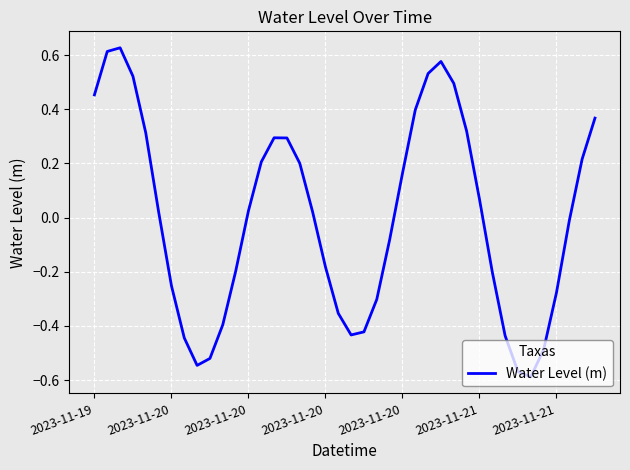

What is the difference between the maximum and minimum values?

1.2